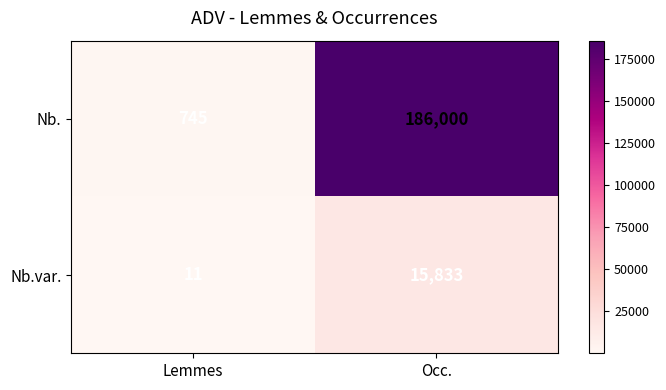

At which label does Nb.var. reach its minimum?

Lemmes